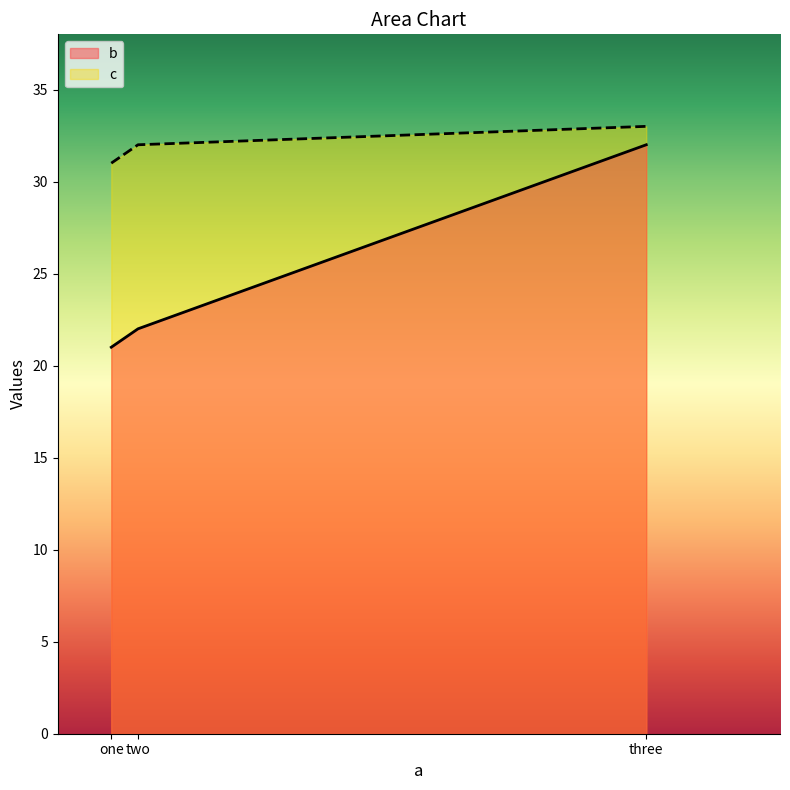

Is the value of b at one greater than the value of c at three?

No